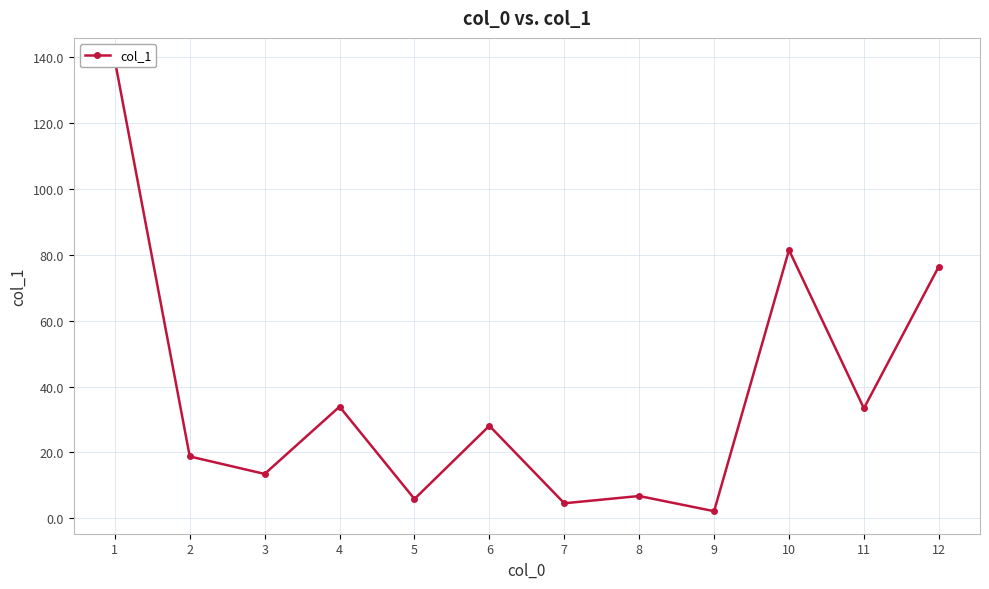

What is the value of the 5th point from the left?

5.9